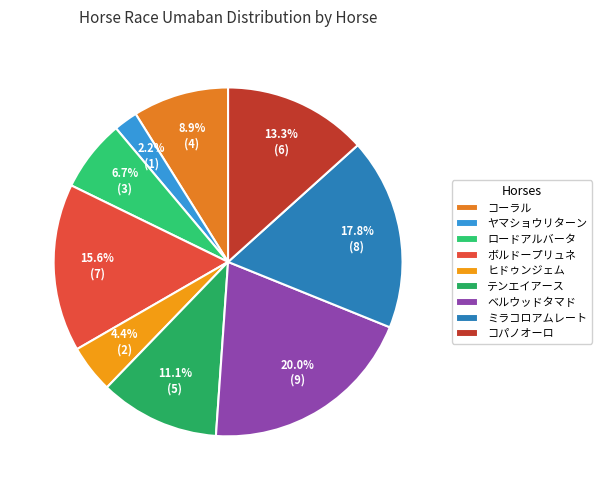

Combined, what portion of the pie is ロードアルバータ and コーラル?

15.6%